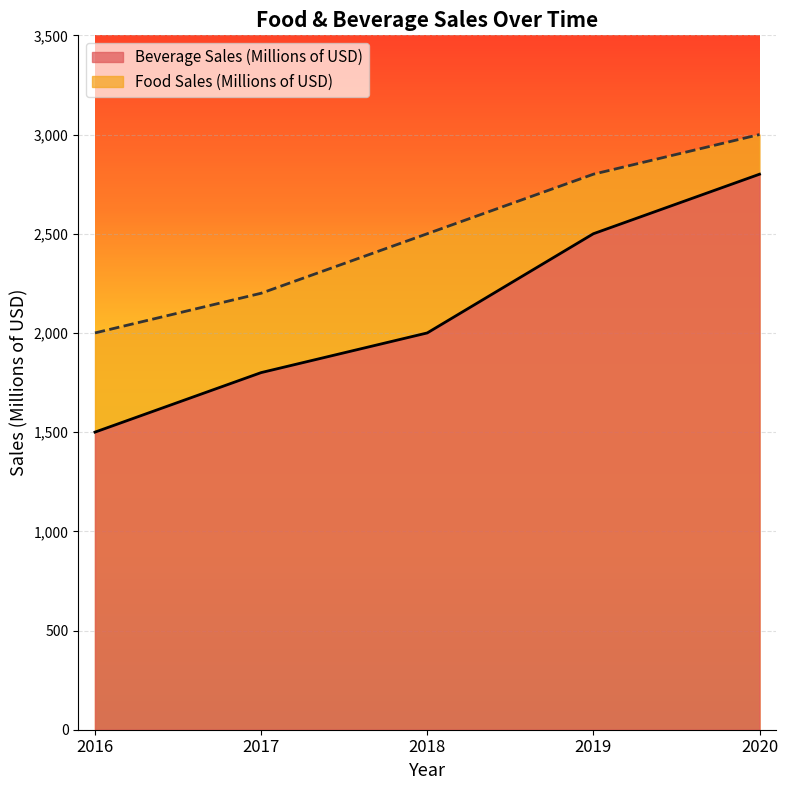

What is the smallest value displayed?

1500